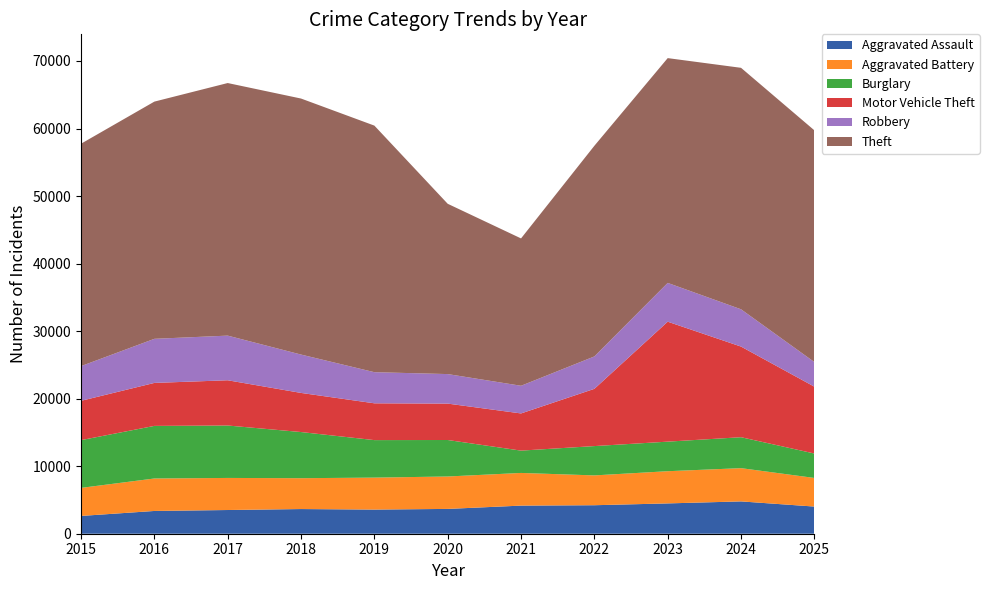

Reading left to right, extract all data points from this chart.

Aggravated Assault: 2634	3371	3511	3654	3575	3674	4163	4220	4489	4786	4022
Aggravated Battery: 4153	4808	4749	4569	4734	4800	4837	4416	4768	4924	4236
Burglary: 7071	7787	7763	6833	5553	5403	3306	4341	4377	4581	3618
Motor Vehicle Theft: 5821	6364	6700	5793	5449	5391	5505	8476	17762	13420	9897
Robbery: 5139	6530	6611	5680	4610	4371	4098	4800	5744	5522	3649
Theft: 32932	35124	37400	37910	36510	25216	21818	31191	33285	35755	34308